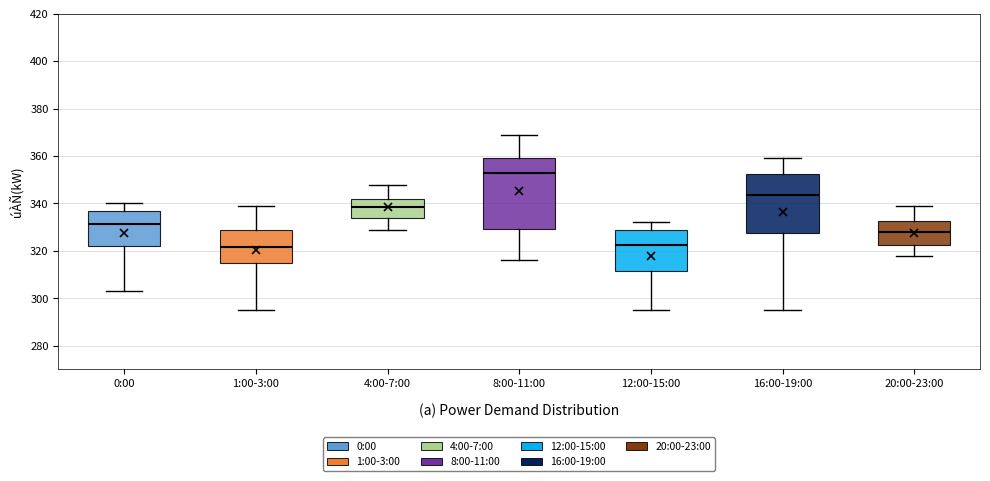

Where is the lower edge of the box for 12:00-15:00 on the y-axis? The values are not printed on the chart, so give them approximately, as read against the axis.

312